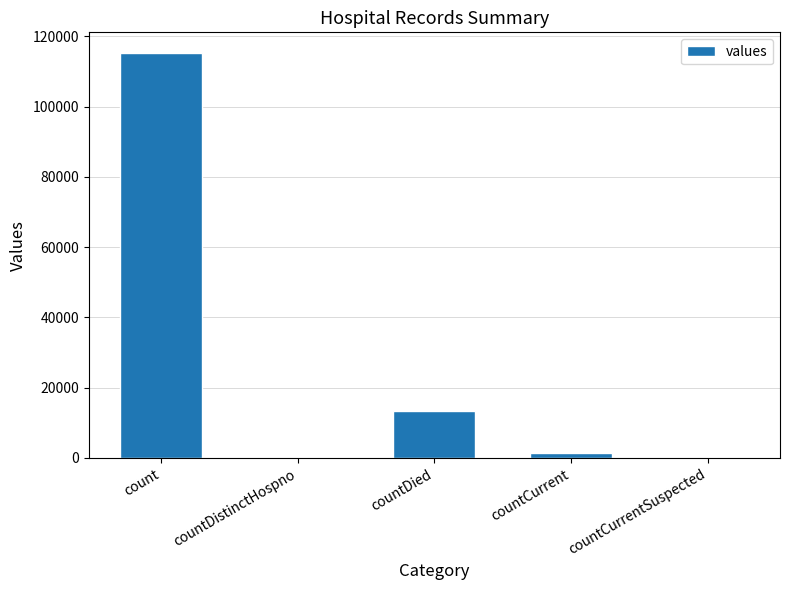

Reading left to right, extract all data points from this chart.

count=115379	countDistinctHospno=0	countDied=13343	countCurrent=1383	countCurrentSuspected=0